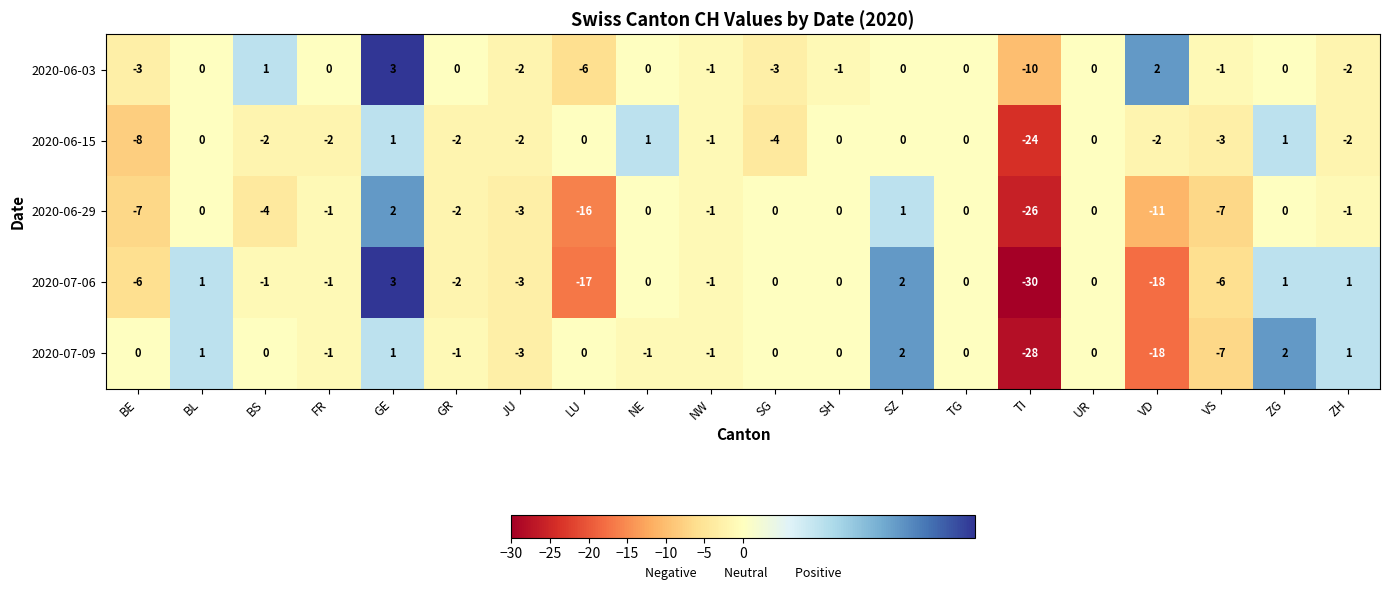

What is the sum of all 2020-06-29 values?

-76